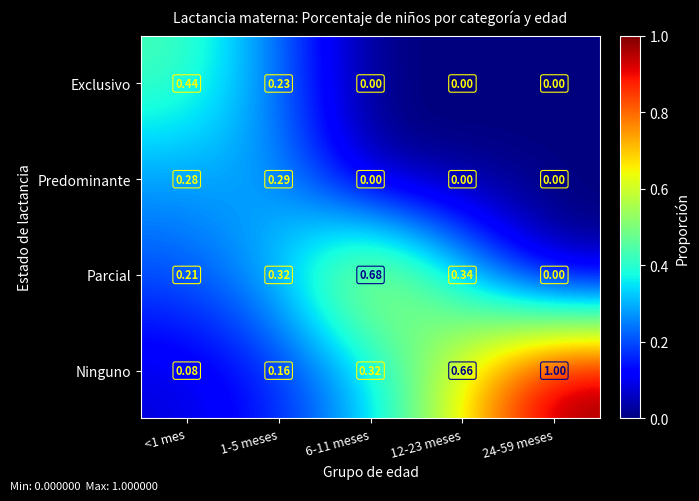

Which series changed the most between <1 mes and 24-59 meses?

Ninguno